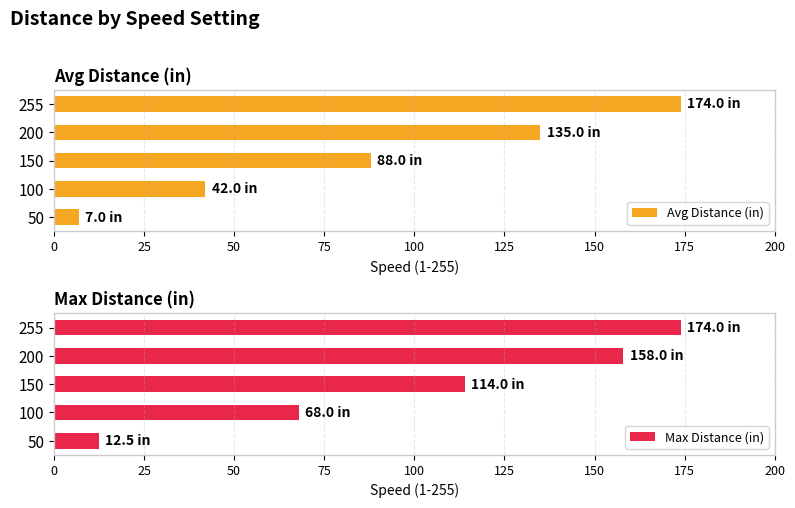

Count the Avg Distance (in) values in the range 42 to 135.

3